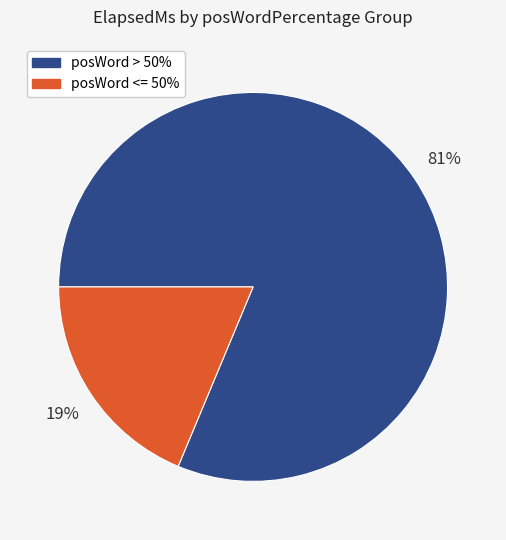

How many slices are in this pie chart?

2